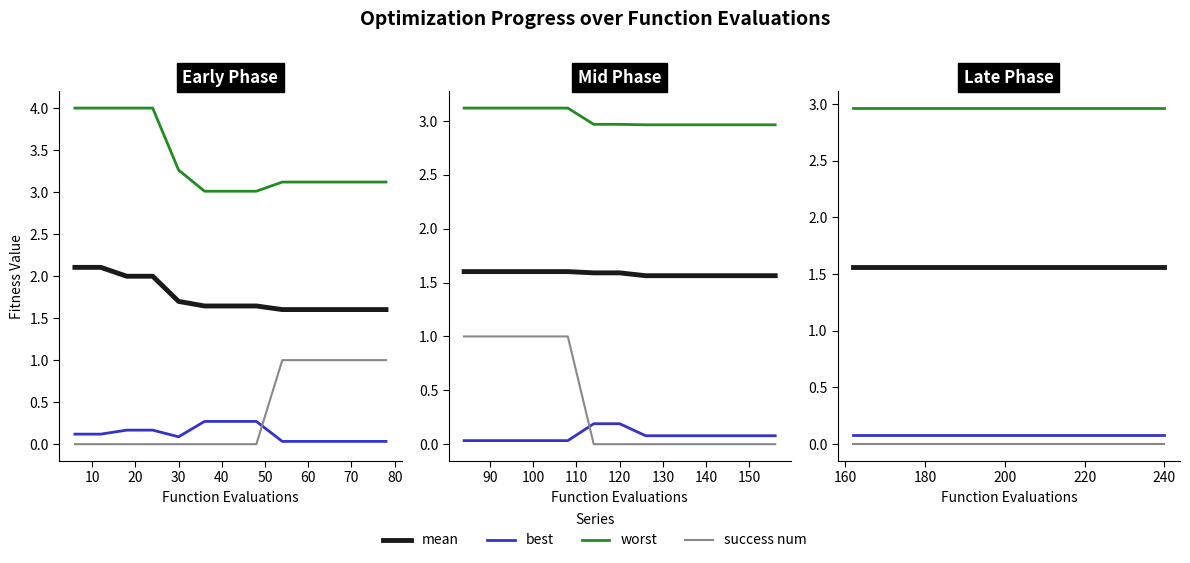

True or false: success num has more than 2 interior local peaks.

False